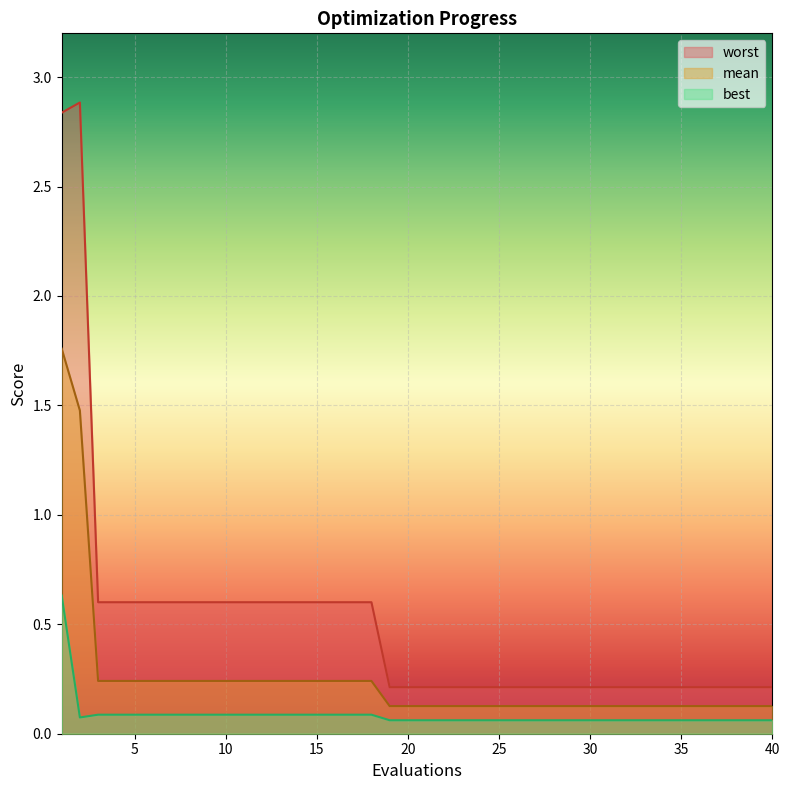

Read the best value at 11.

0.1